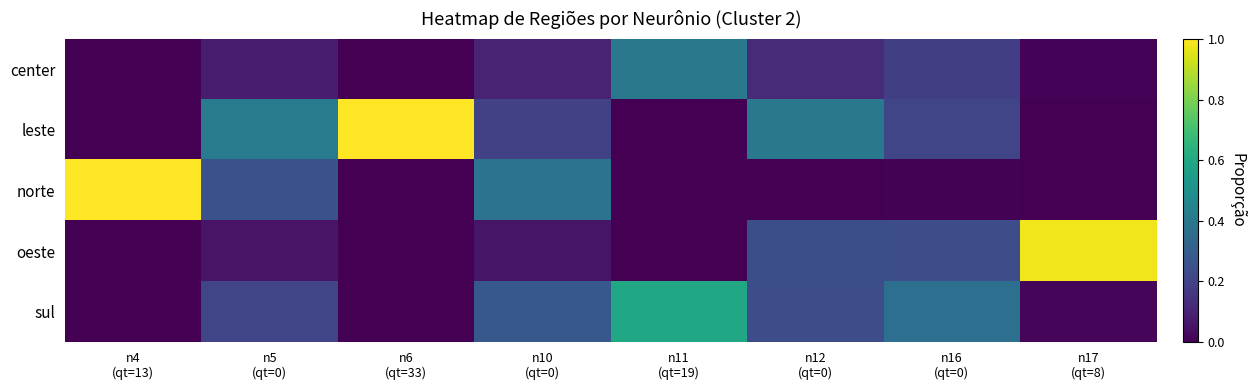

Between n10
(qt=0) and n11
(qt=19), which is larger?

n11
(qt=19)